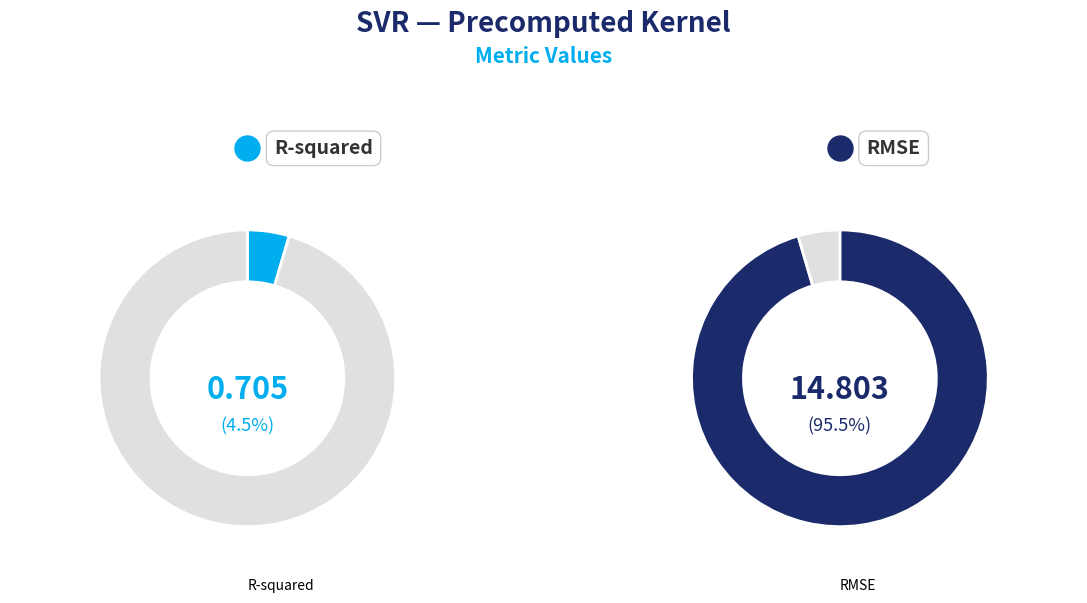

How many slices are in this pie chart?

2